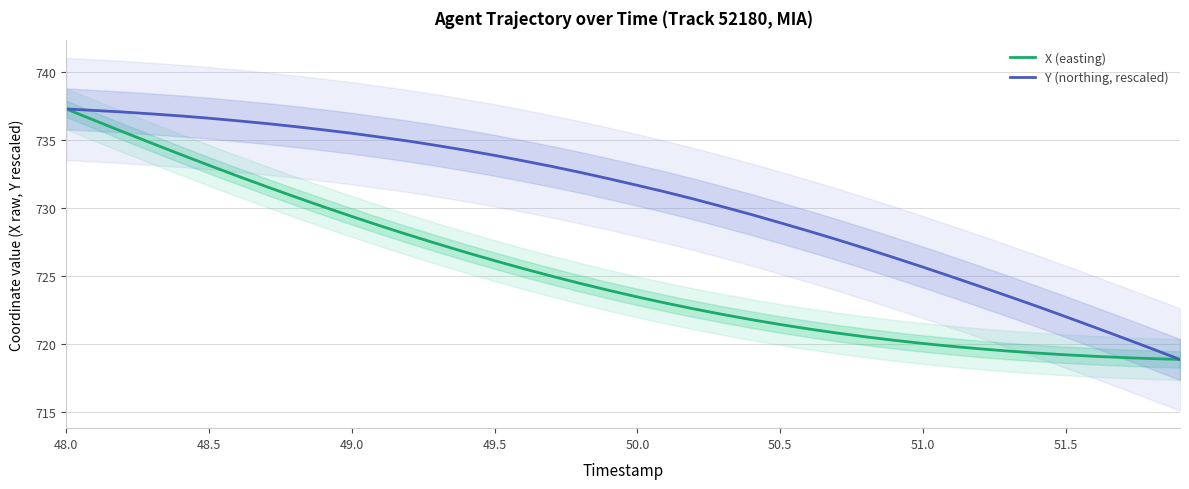

True or false: X (easting) and Y (northing, rescaled) cross at least once.

False